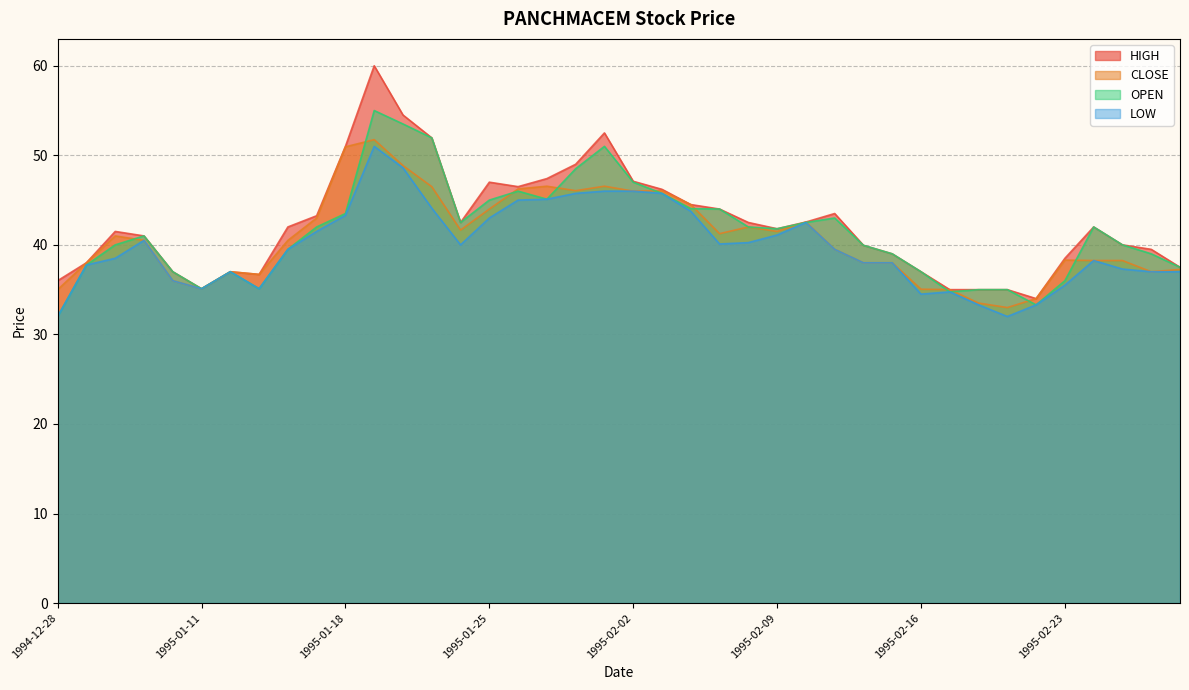

What is the difference between the second highest and minimum values in the CLOSE series?

18.0